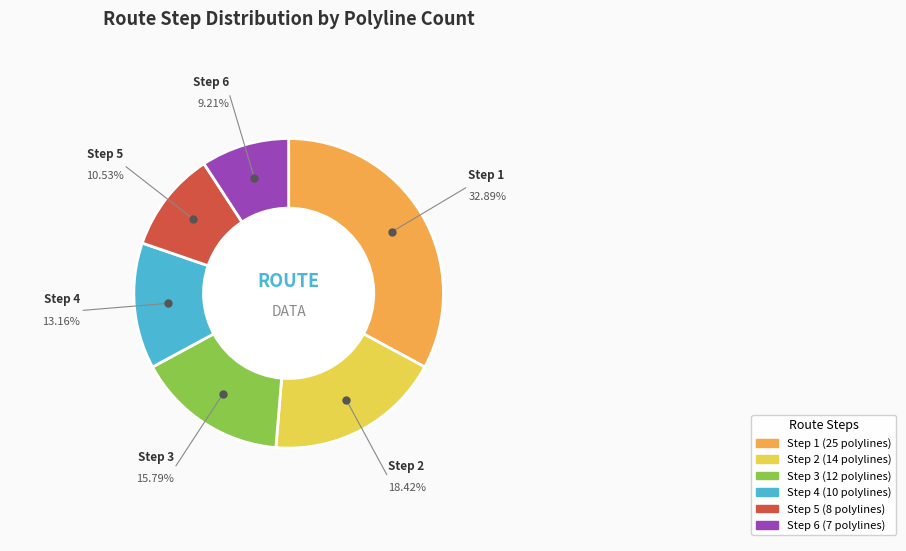

To the nearest percent, what is the difference between the largest and smallest slice percentages?

24%